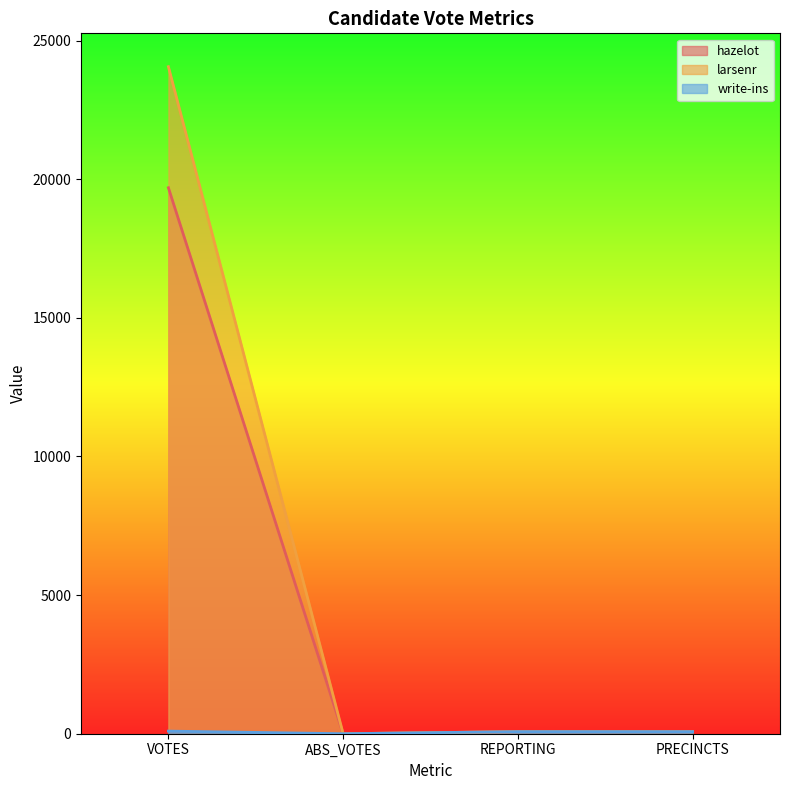

At which category is the sum across all series the highest?

VOTES